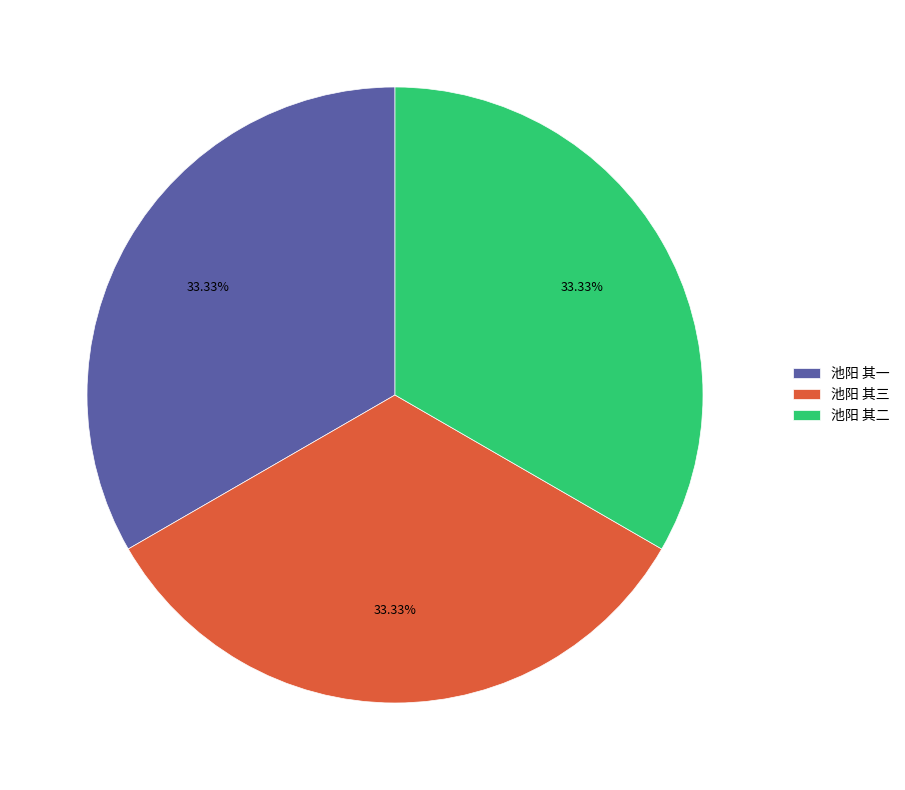

Does 池阳 其一 account for over 50% of the chart?

No